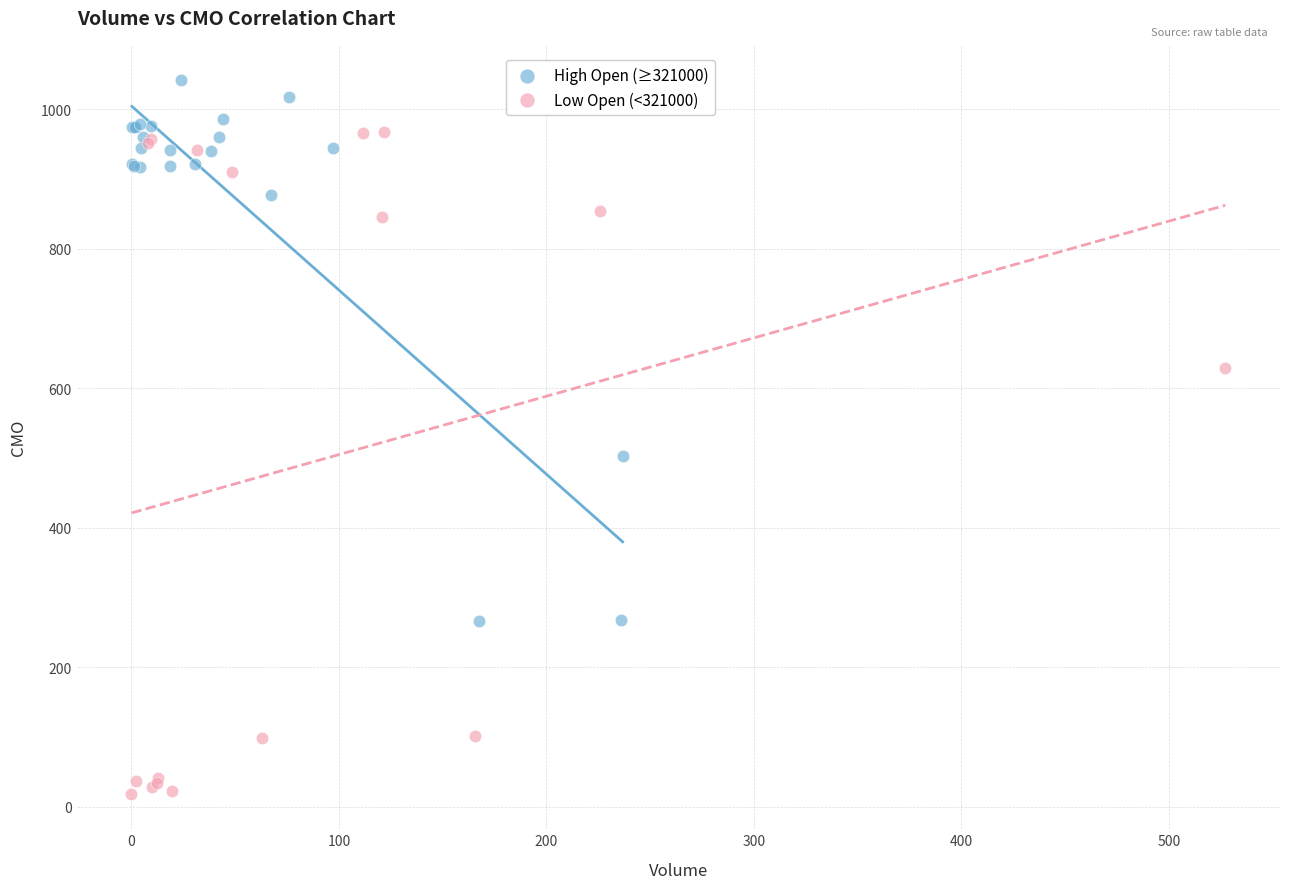

Which series has the widest spread of Y values?

Low Open (<321000)